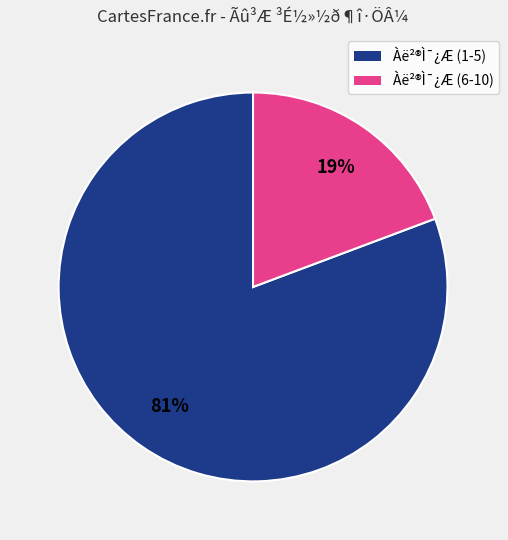

Is there a majority slice in this chart?

Yes